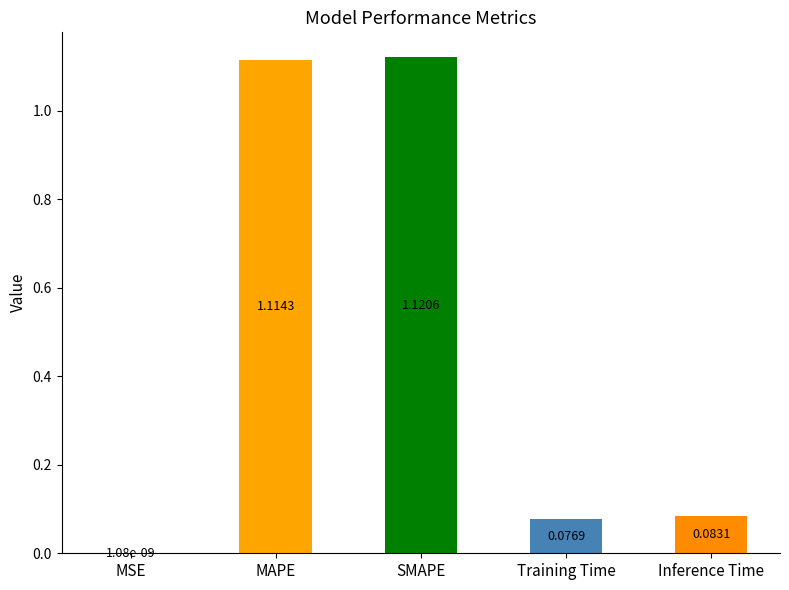

Where is the data nearest to the value 0?

MSE